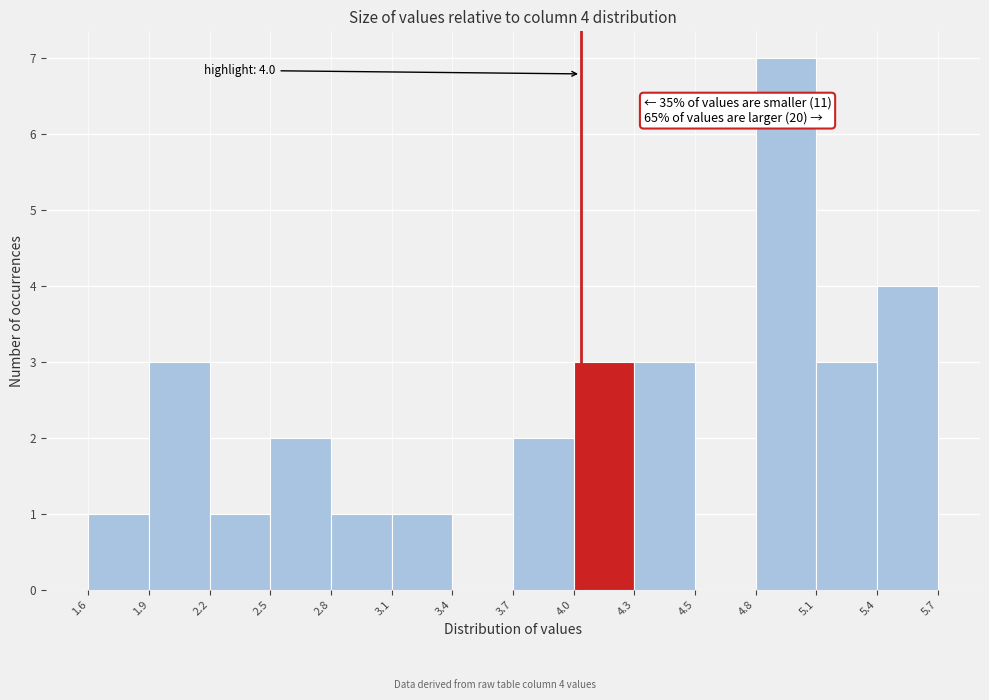

Reading left to right, list all the values displayed in this chart.

1.6=1	1.9=3	2.2=1	2.5=2	2.8=1	3.1=1	3.4=0	3.7=2	4.0=3	4.3=3	4.5=0	4.8=7	5.1=3	5.4=4